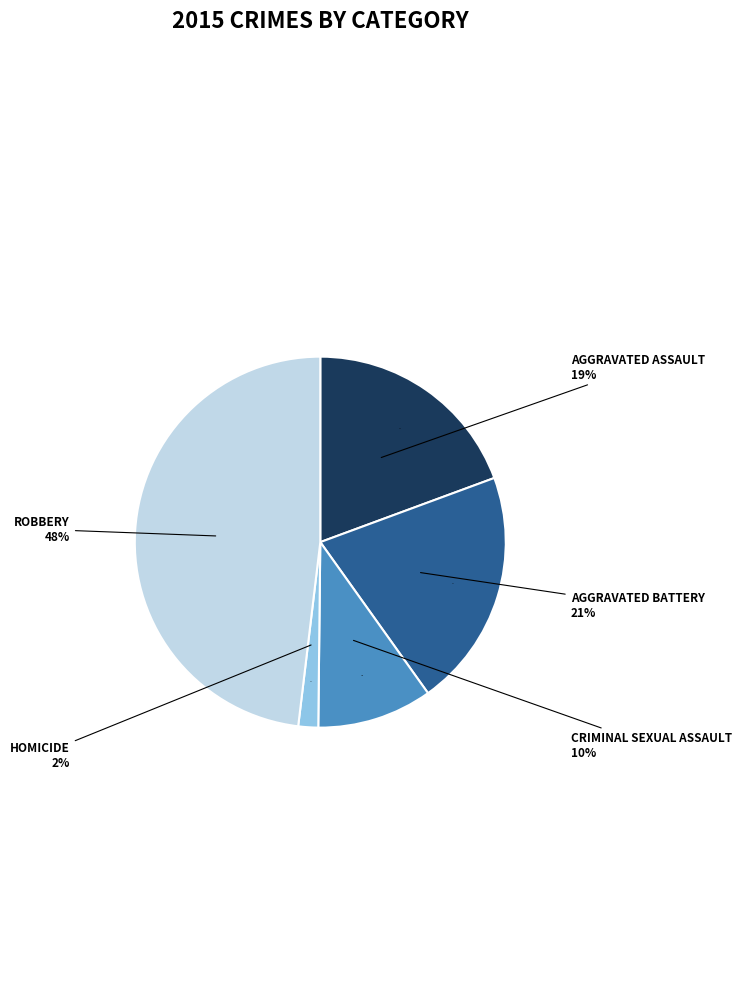

How much of the chart is everything except Robbery?

51.9%